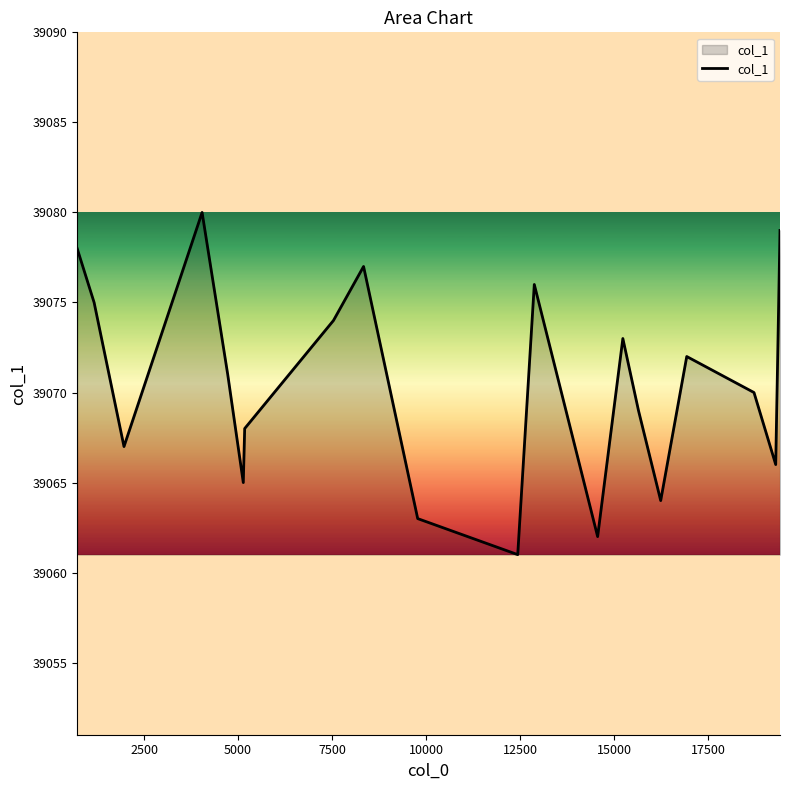

Reading left to right, list all the values displayed in this chart.

39078	39075	39067	39080	39071	39065	39068	39074	39077	39063	39061	39076	39062	39073	39069	39064	39072	39070	39066	39079